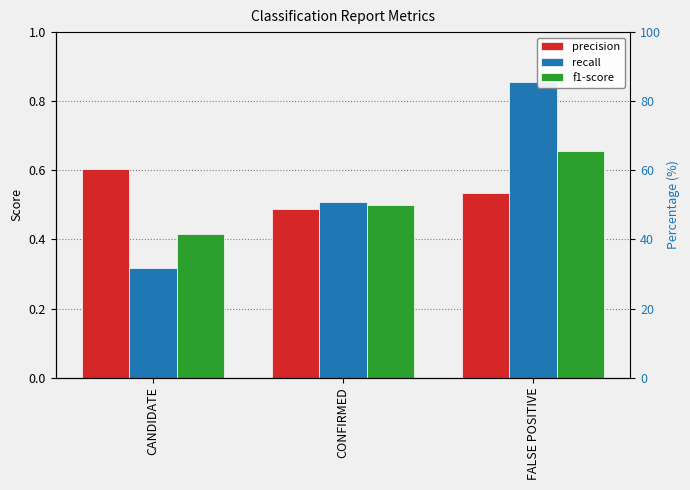

Is it true that precision equals 0.6 at CANDIDATE?

True